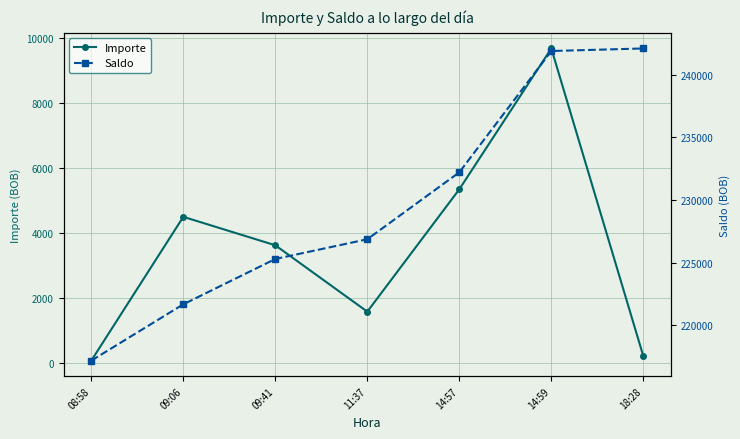

How many data points in Importe are less than 3623?

3